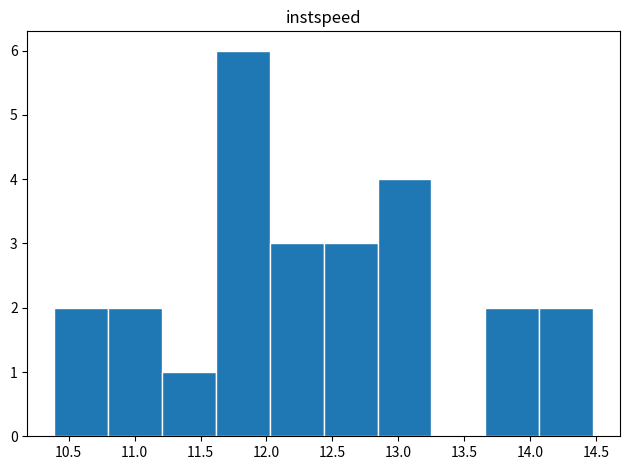

Reading left to right, transcribe this chart: for each bar, give the range it covers on the x-axis and its height. Neither the bar edges nor the heights are printed on the chart, so give them approximately, as read against the axes.

10.40 to 10.80: 2
10.80 to 11.20: 2
11.20 to 11.60: 1
11.60 to 12.05: 6
12.05 to 12.45: 3
12.45 to 12.85: 3
12.85 to 13.25: 4
13.25 to 13.65: 0
13.65 to 14.05: 2
14.05 to 14.50: 2